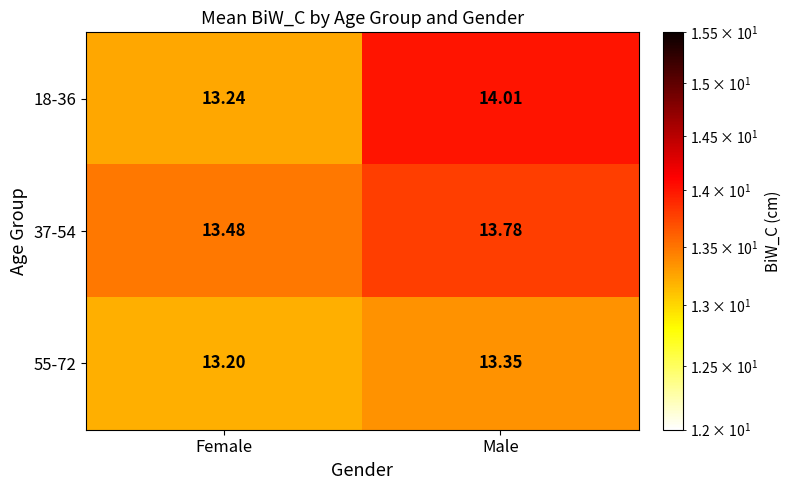

At which category is the sum across all series the highest?

Male